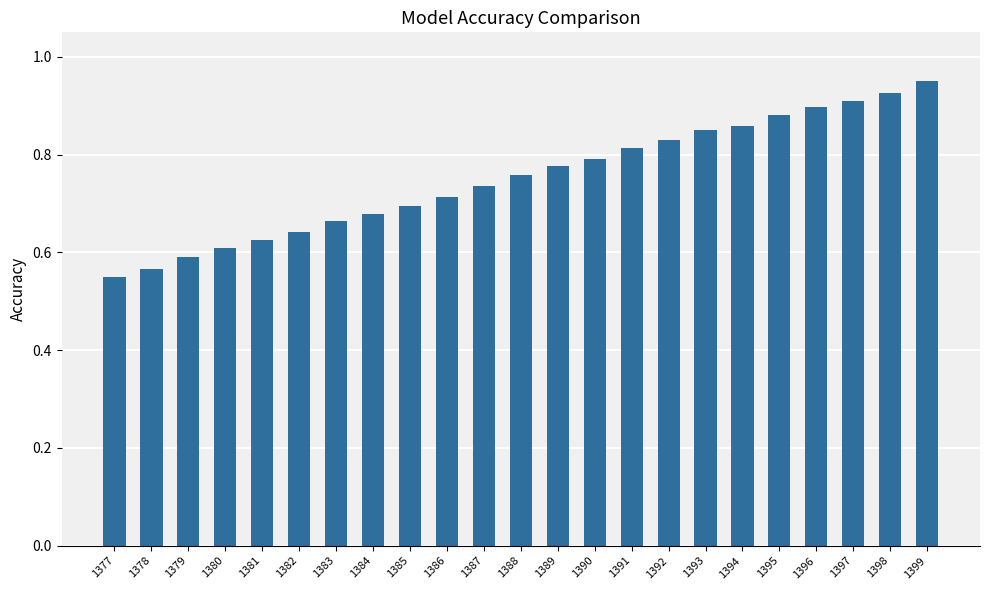

Is it true that the value at 1396 is 0.3?

False